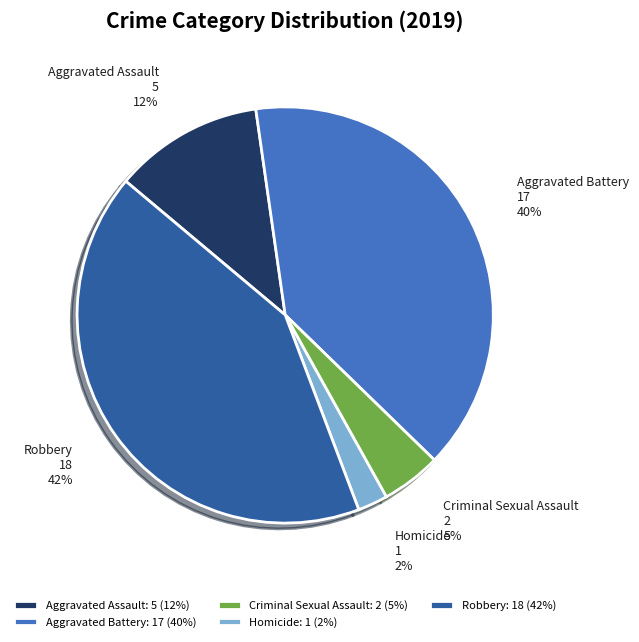

Combined, do Aggravated Battery and Homicide account for over 50%?

No